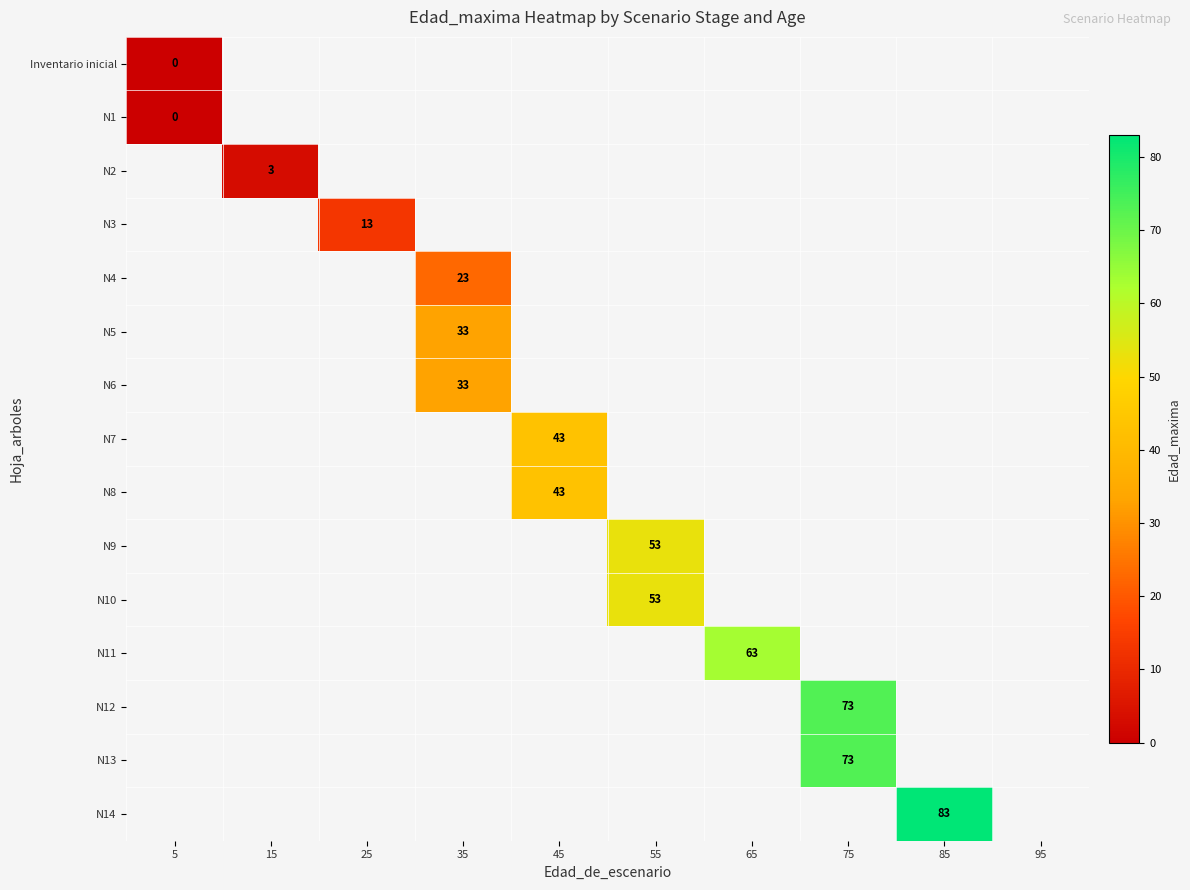

Which category has the lowest value in the N1 series?

5